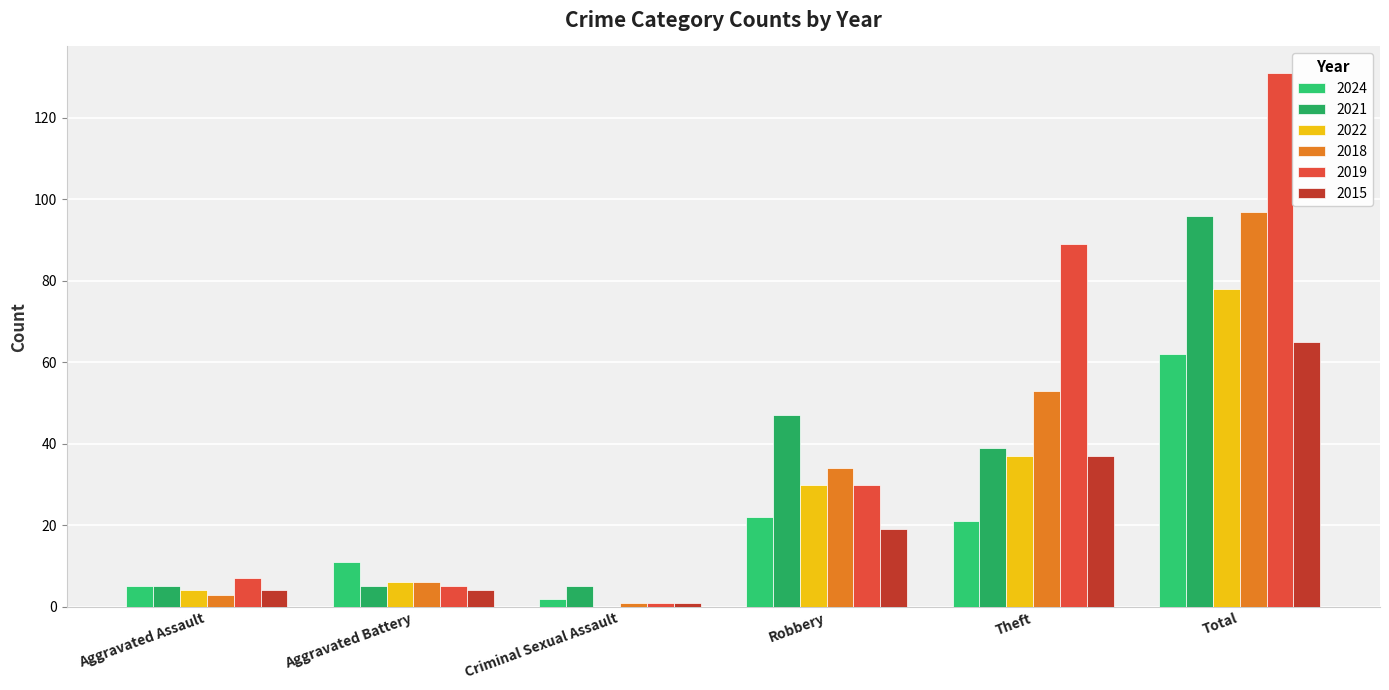

Reading left to right, what are all the values shown in this chart?

2024: 5	11	2	22	21	62
2021: 5	5	5	47	39	96
2022: 4	6	0	30	37	78
2018: 3	6	1	34	53	97
2019: 7	5	1	30	89	131
2015: 4	4	1	19	37	65